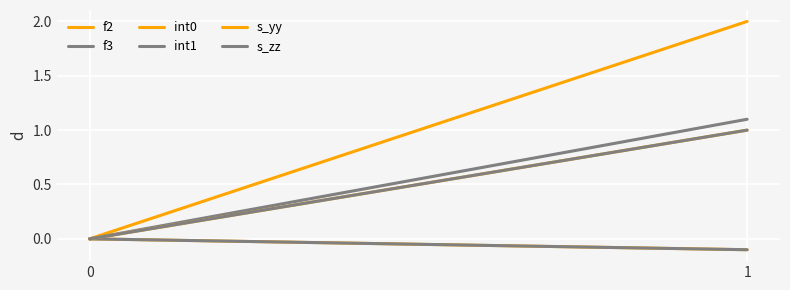

Is the value of s_zz at 1 greater than the value of int1 at 1?

No